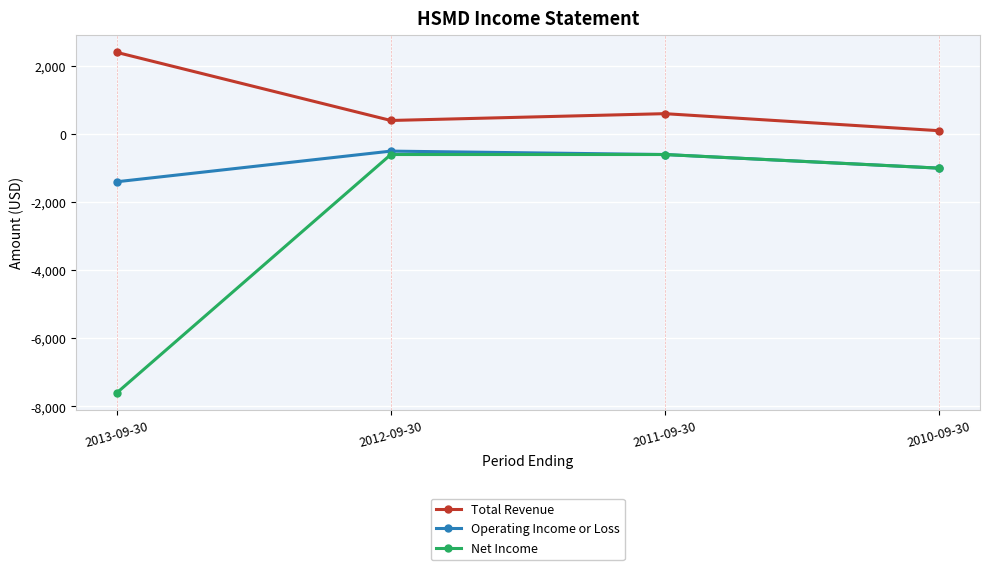

At which category does Total Revenue reach its first local peak?

2011-09-30